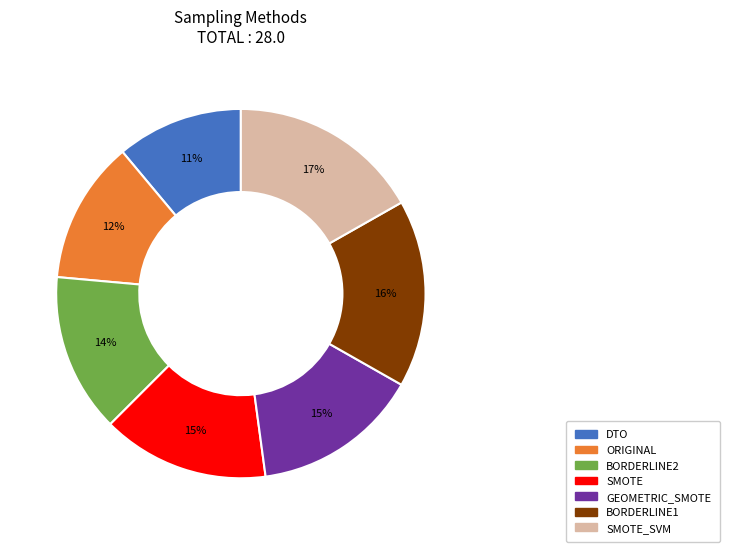

To the nearest percent, what is the difference between the largest and smallest slice percentages?

6%